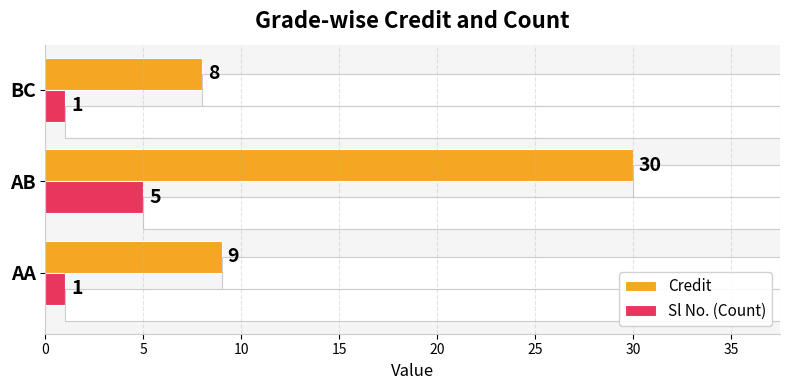

True or false: Credit has a value of 13 at AA.

False